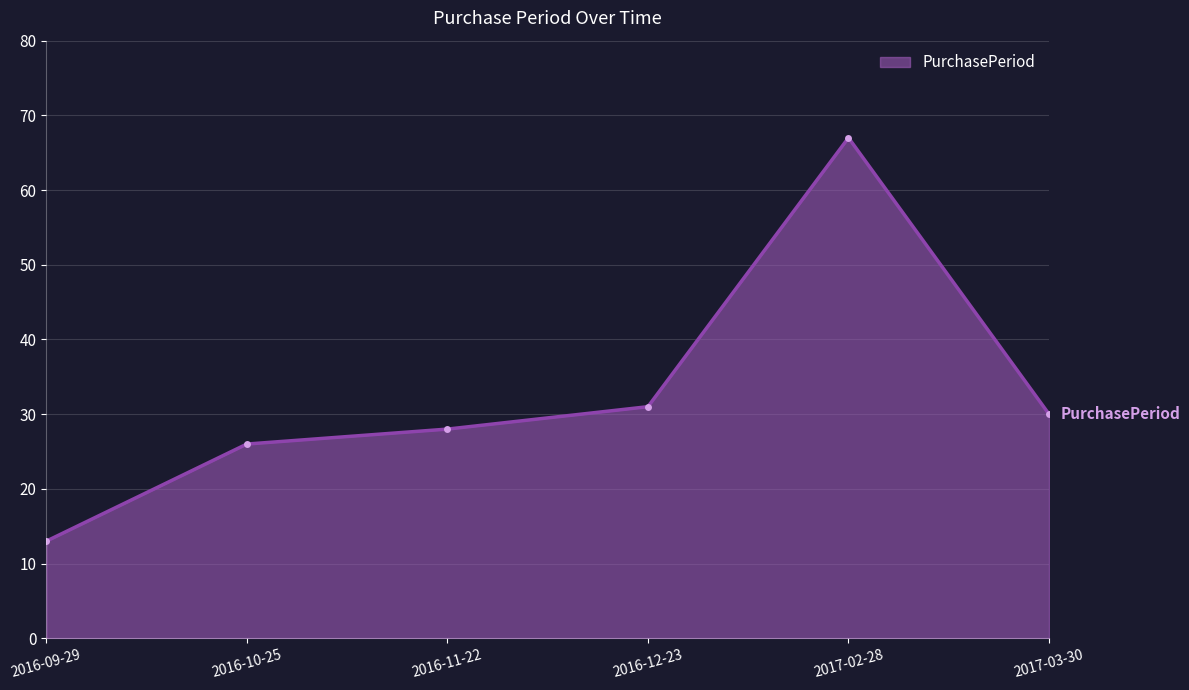

Is it true that the value at 2016-09-29 is 9?

False